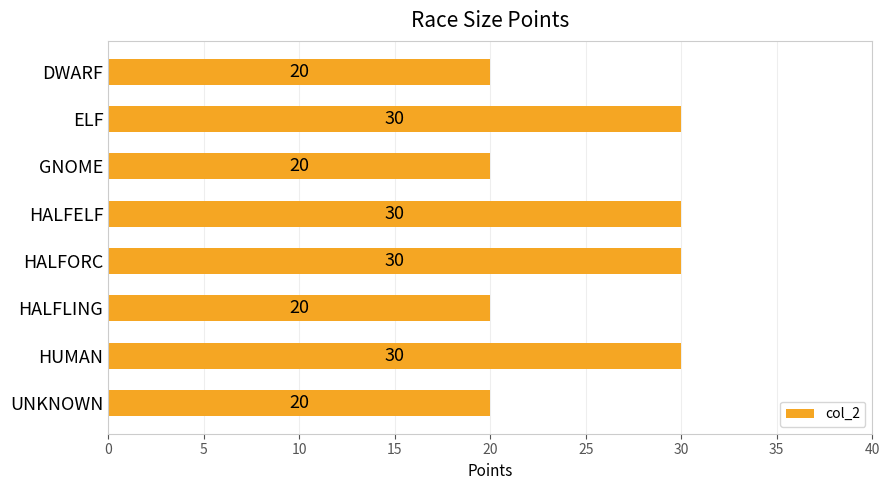

How many values are below 30?

4